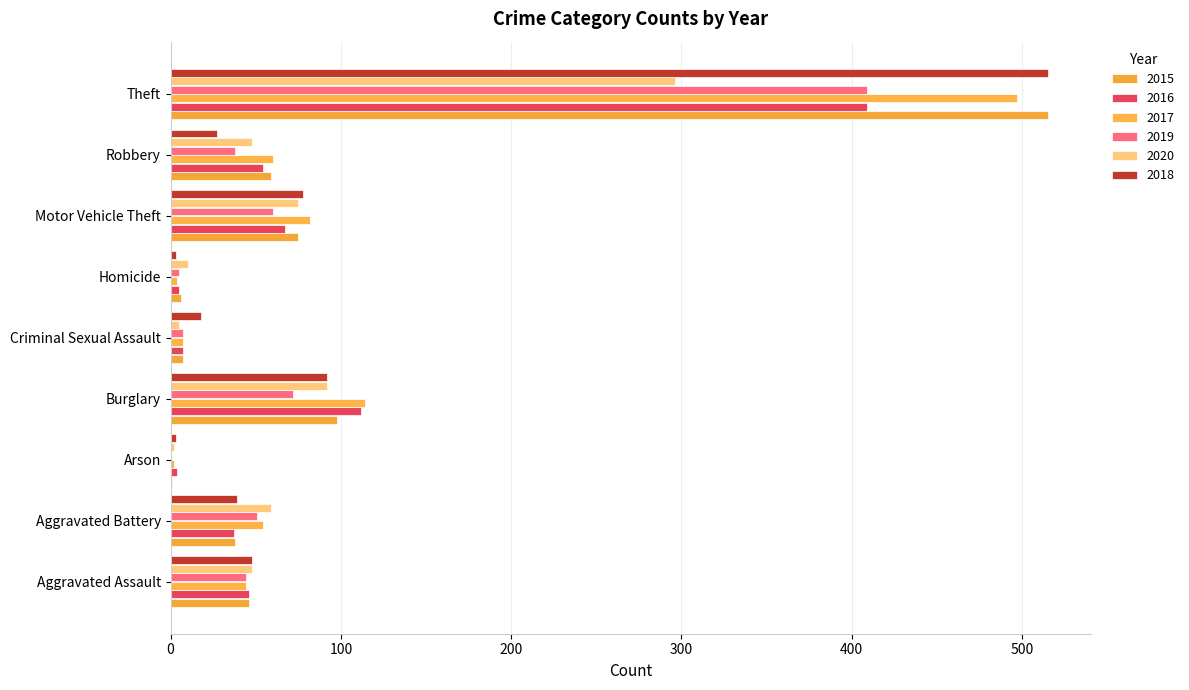

What is the label of the 2nd bar from the right?

Robbery